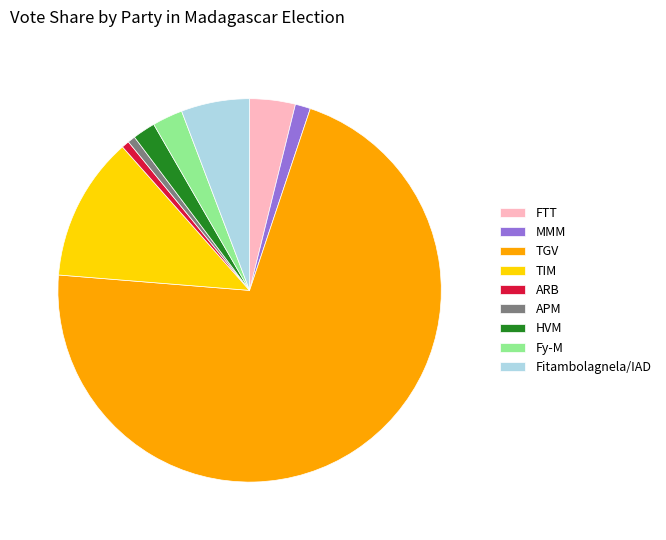

Which has a higher value, TIM or MMM?

TIM